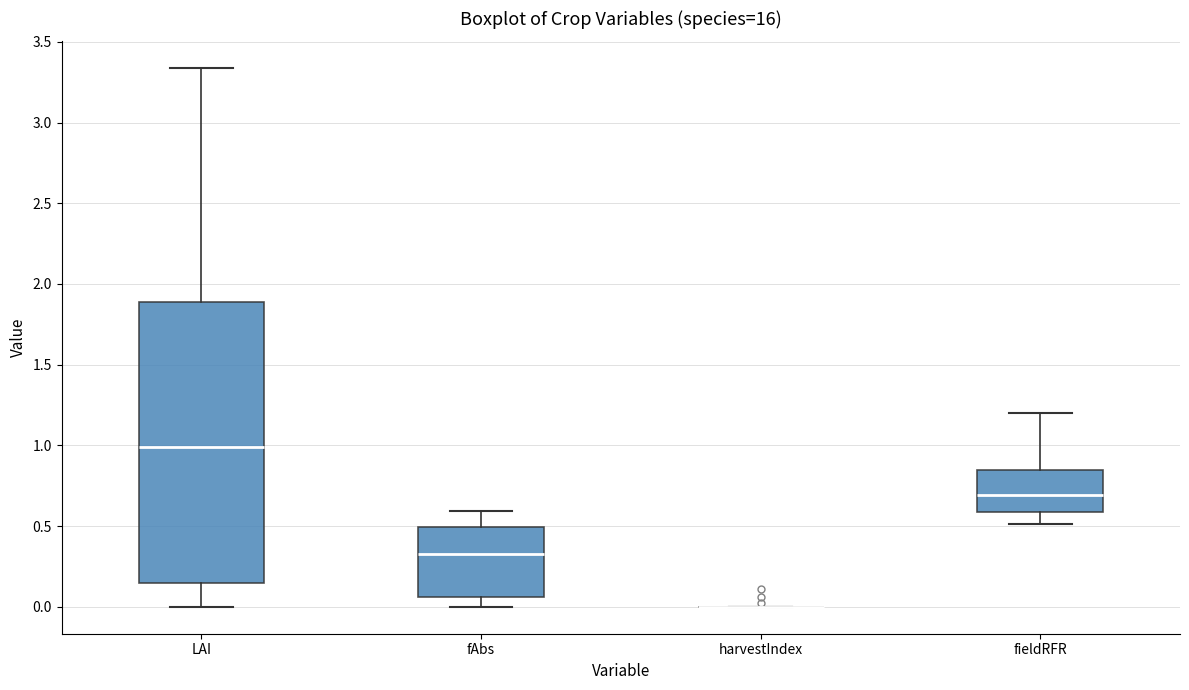

Reading left to right, read every box against the y-axis: the position of its median line, the range the box covers, and the ends of its whiskers. The values are not printed on the chart, so give them approximately, as read against the axis.

LAI: median 1.00, box 0.15 to 1.90, whiskers 0.00 to 3.35
fAbs: median 0.35, box 0.05 to 0.50, whiskers 0.00 to 0.60
harvestIndex: box collapsed to a line at 0.00, whiskers 0.00 to 0.00
fieldRFR: median 0.70, box 0.60 to 0.85, whiskers 0.50 to 1.20